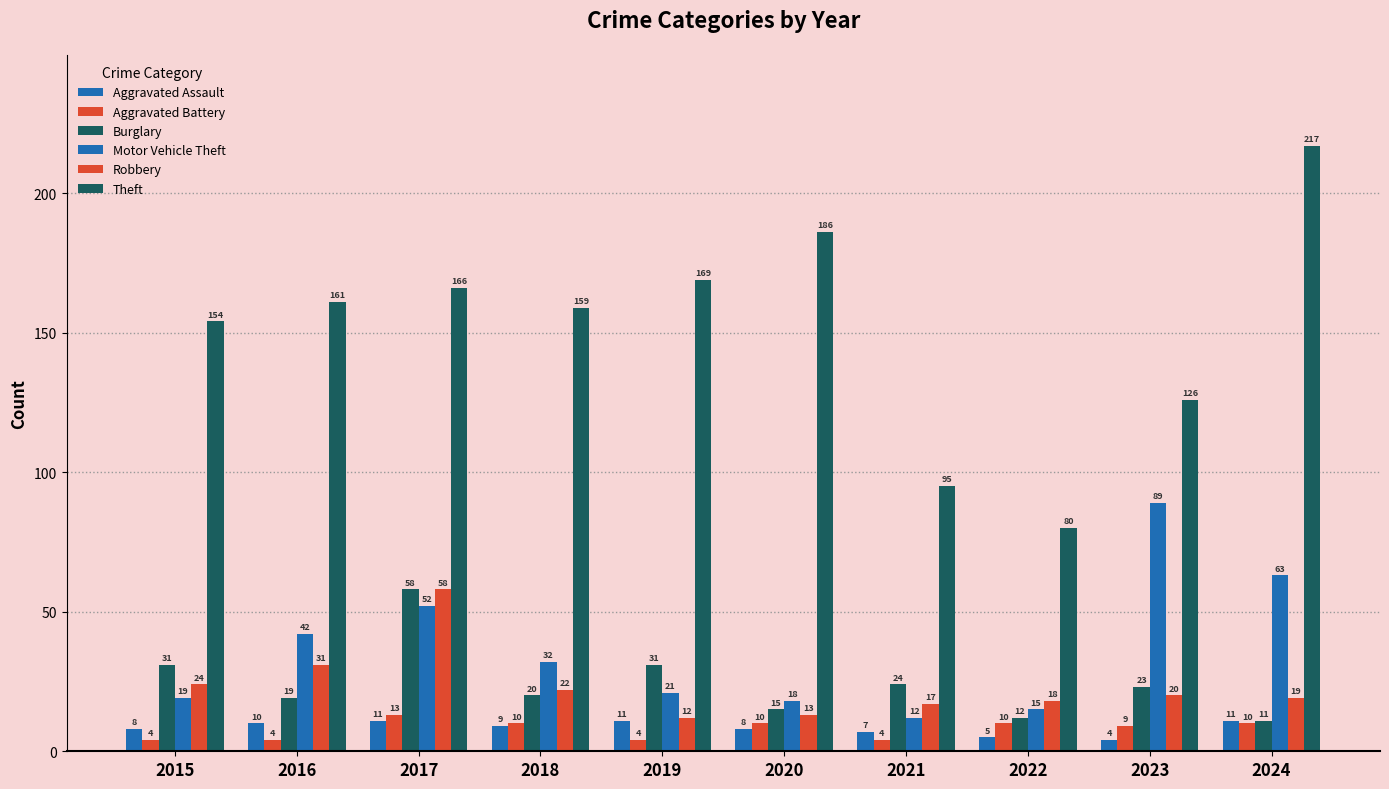

How many bars are there in total?

60